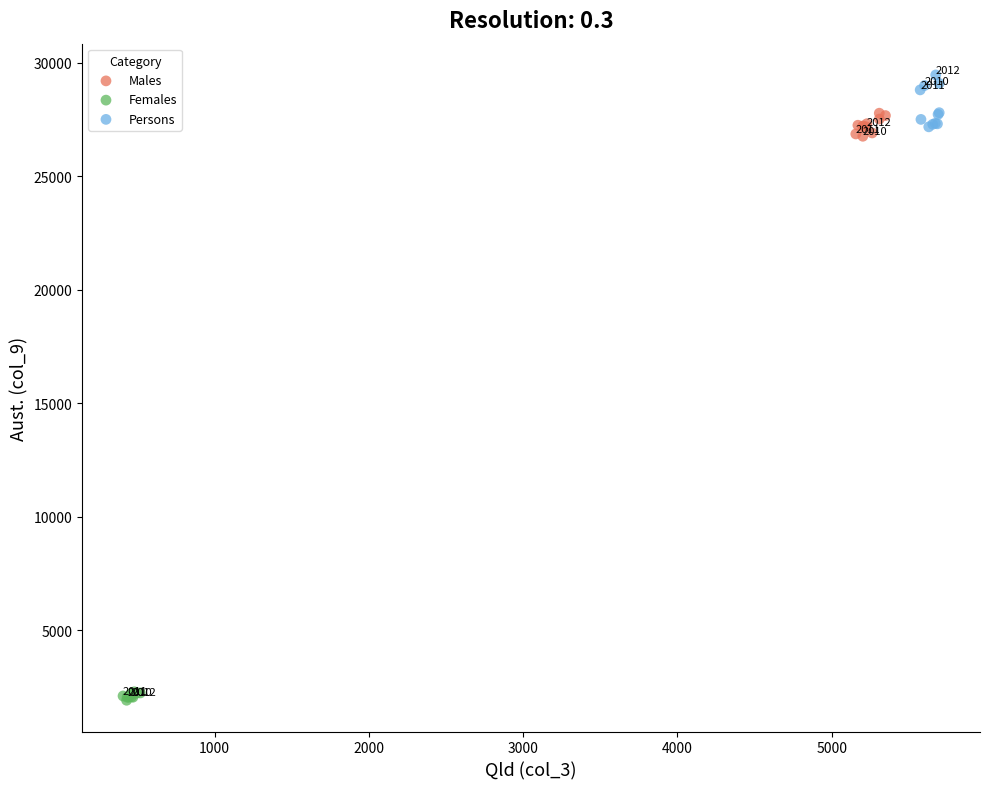

Which series contains the lowest Y value?

Females